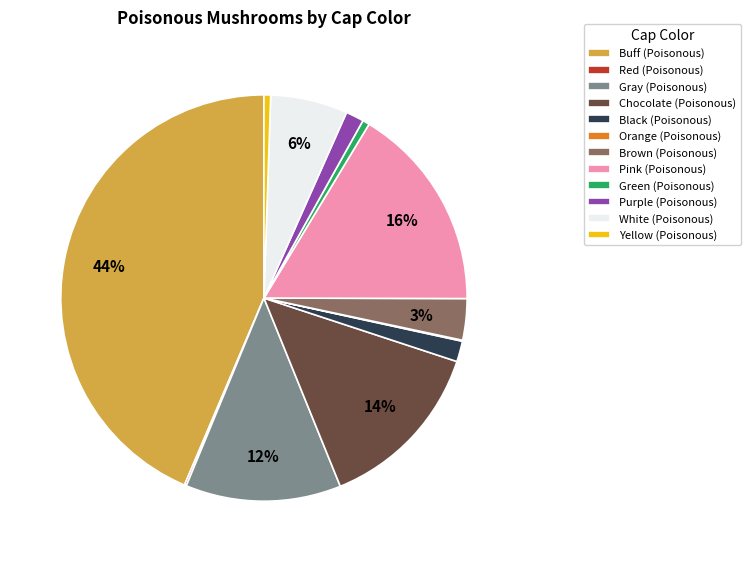

Which has a higher value, Brown (Poisonous) or Purple (Poisonous)?

Brown (Poisonous)